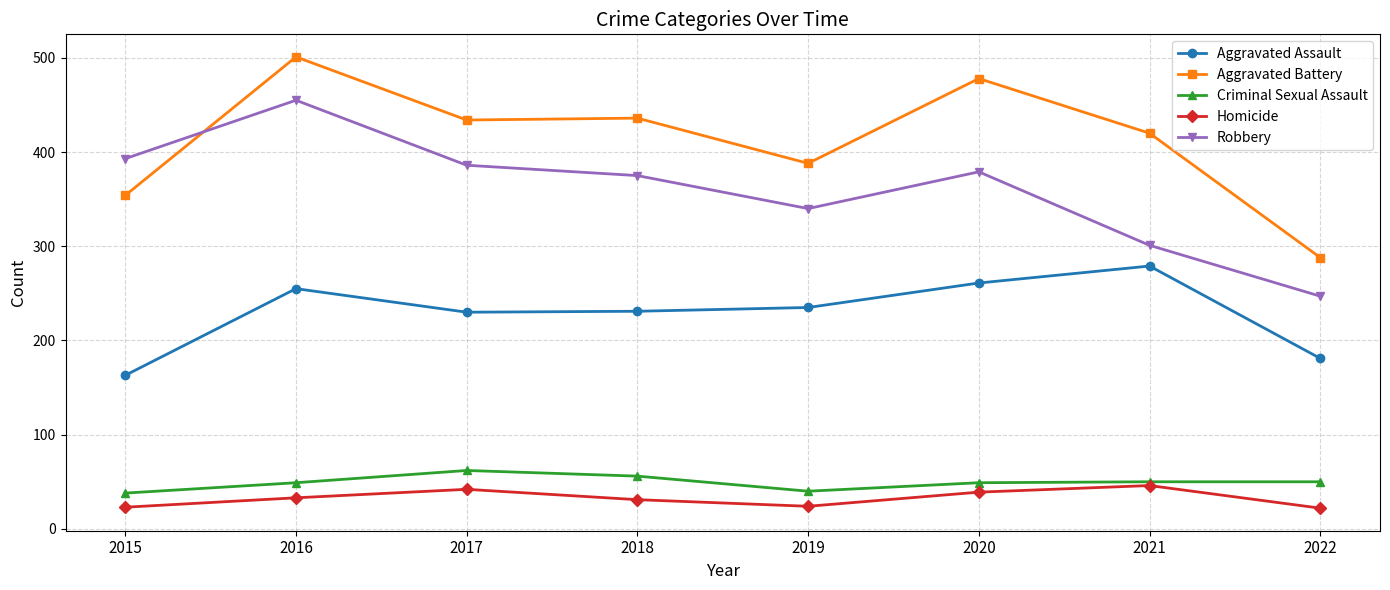

What are all the series names shown in the legend?

Aggravated Assault, Aggravated Battery, Criminal Sexual Assault, Homicide, Robbery